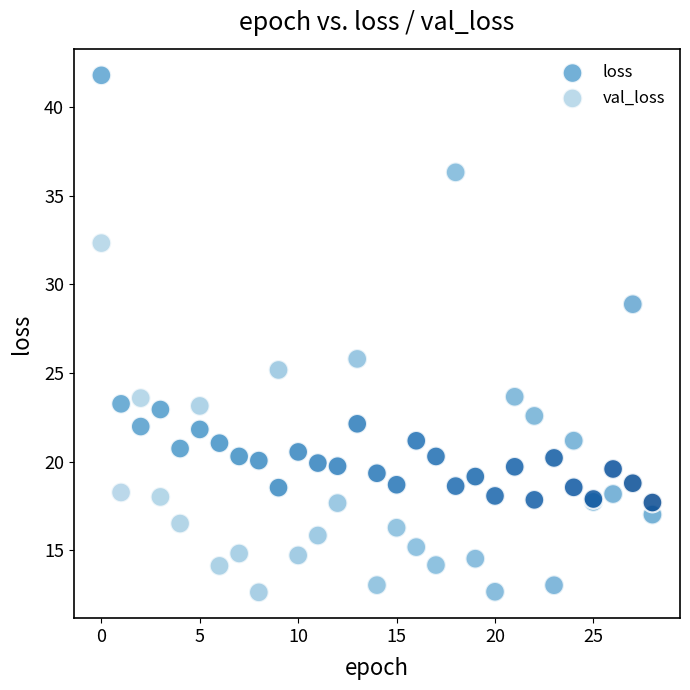

Which series contains the highest Y value?

loss